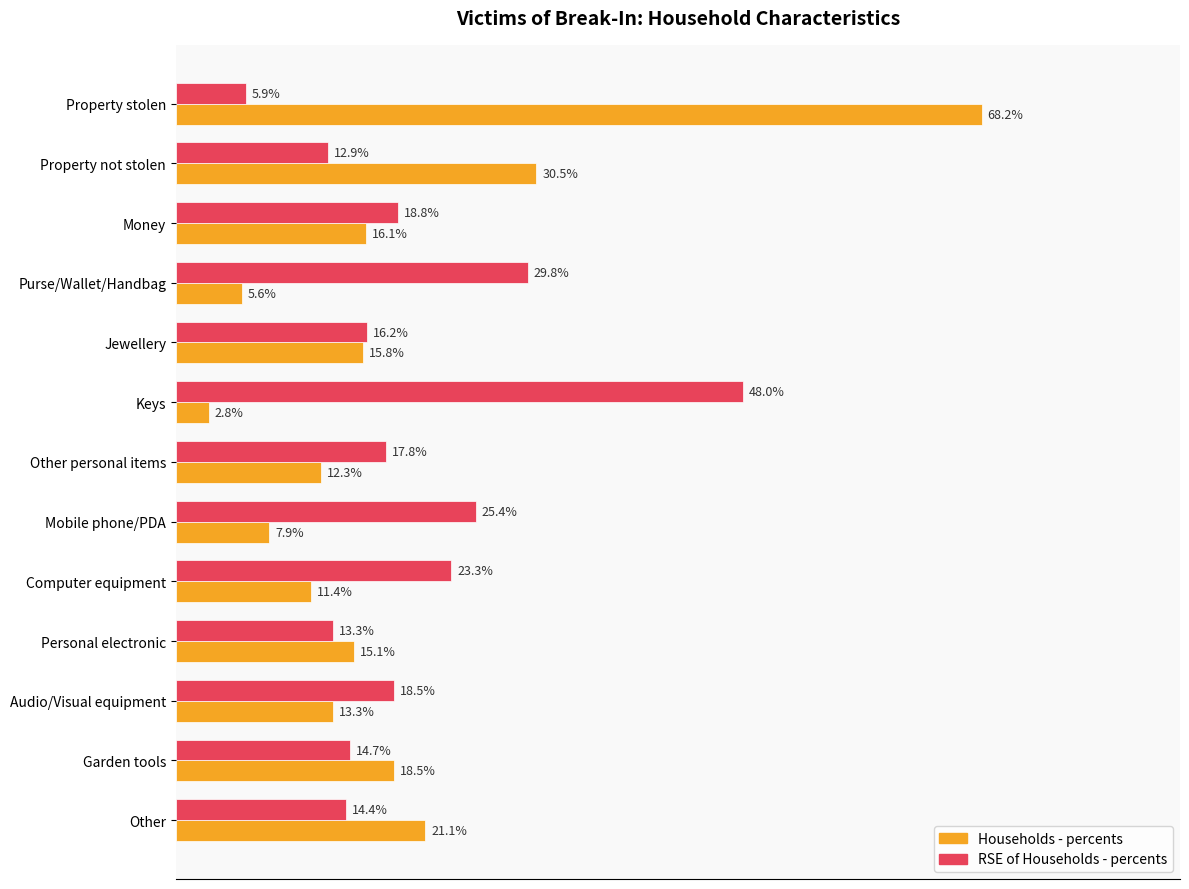

Which category has the lowest value in the RSE of Households - percents series?

Property stolen